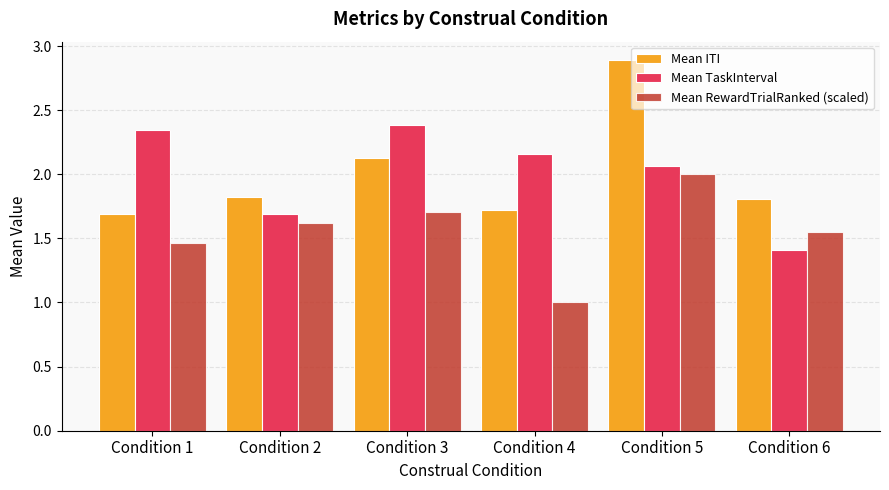

At which category is the sum across all series the highest?

Condition 5